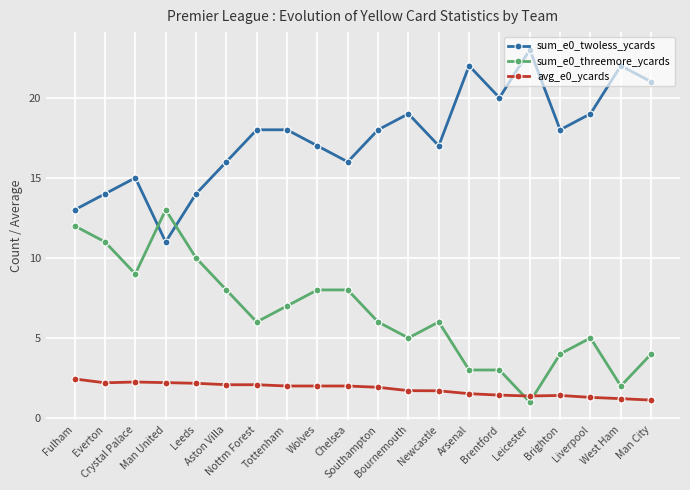

What is the label of the 17th point from the right?

Man United